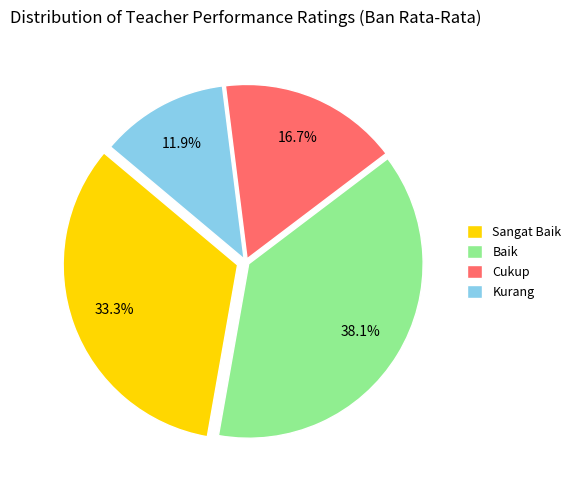

Which slice is the largest?

Baik